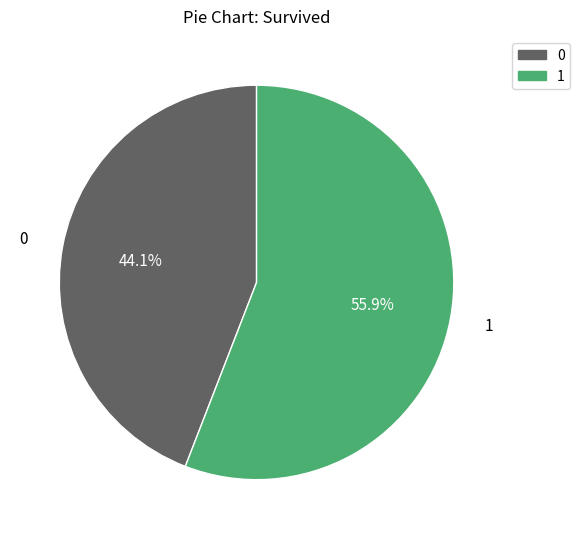

Which slice is the largest?

1